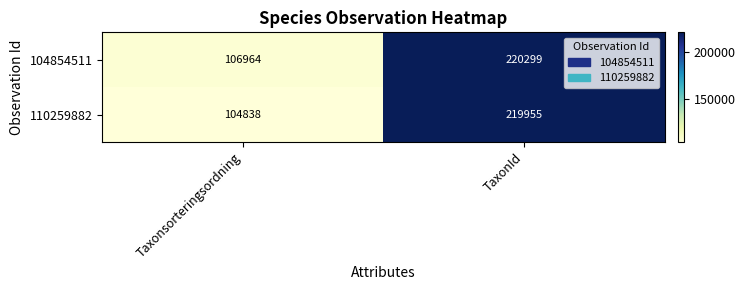

Rank the series by their average value, from highest to lowest.

104854511, 110259882